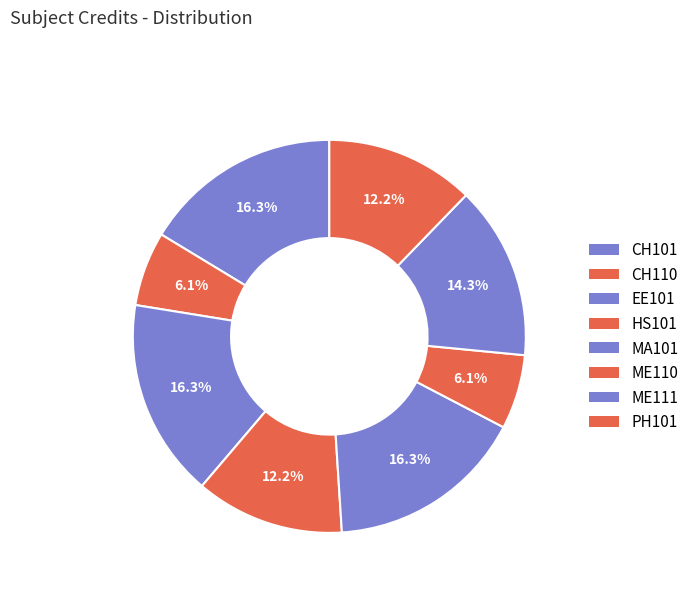

Which slice is the largest?

CH101